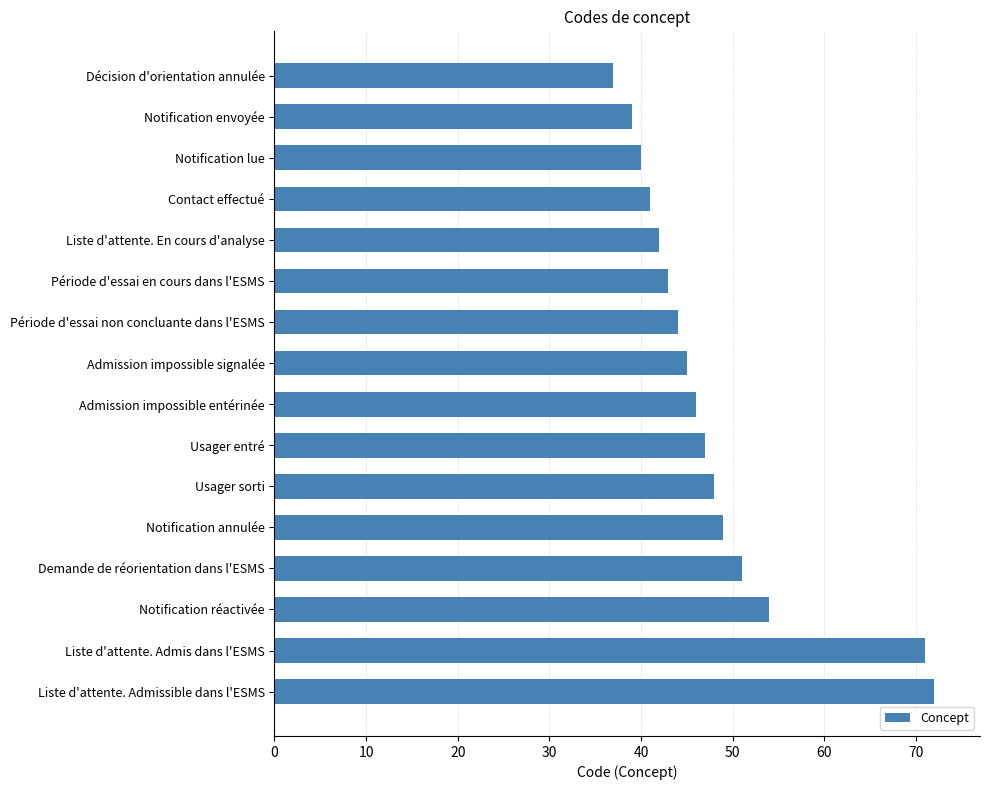

List the labels in order of value, smallest first.

Décision d'orientation annulée, Notification envoyée, Notification lue, Contact effectué, Liste d'attente. En cours d'analyse, Période d'essai en cours dans l'ESMS, Période d'essai non concluante dans l'ESMS, Admission impossible signalée, Admission impossible entérinée, Usager entré, Usager sorti, Notification annulée, Demande de réorientation dans l'ESMS, Notification réactivée, Liste d'attente. Admis dans l'ESMS, Liste d'attente. Admissible dans l'ESMS